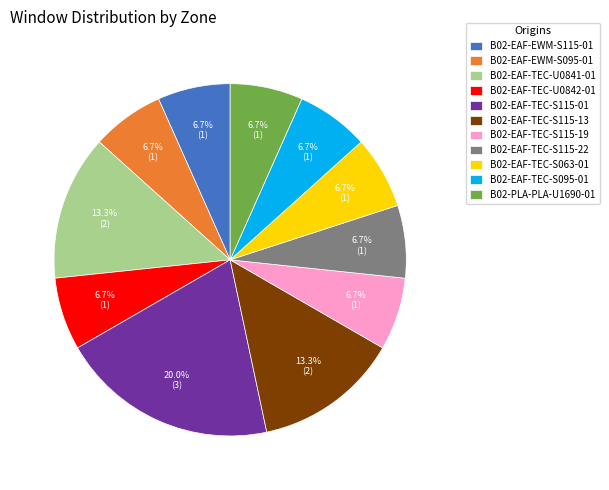

To the nearest percent, what is the combined percentage of B02-EAF-TEC-U0841-01 and B02-EAF-TEC-S063-01?

20%